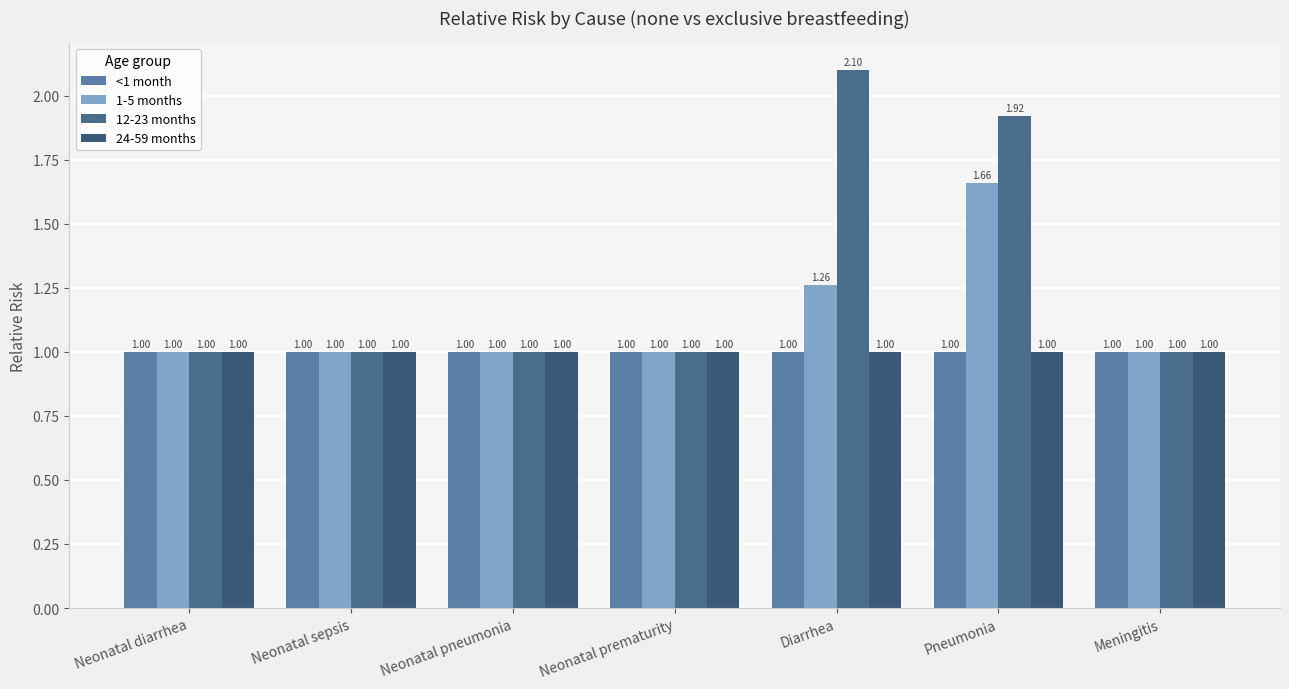

How many bars are there in total?

28